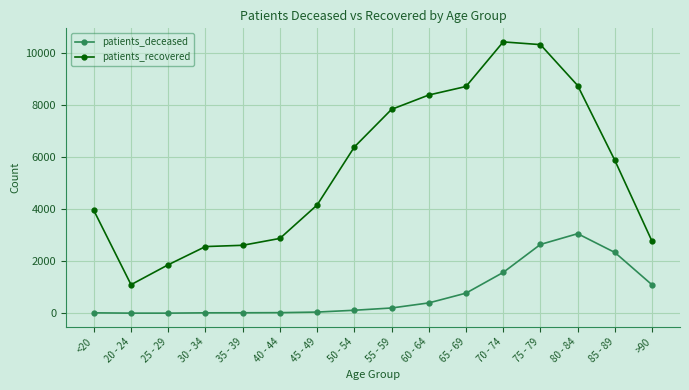

At how many categories does at least one series exceed 5171?

8